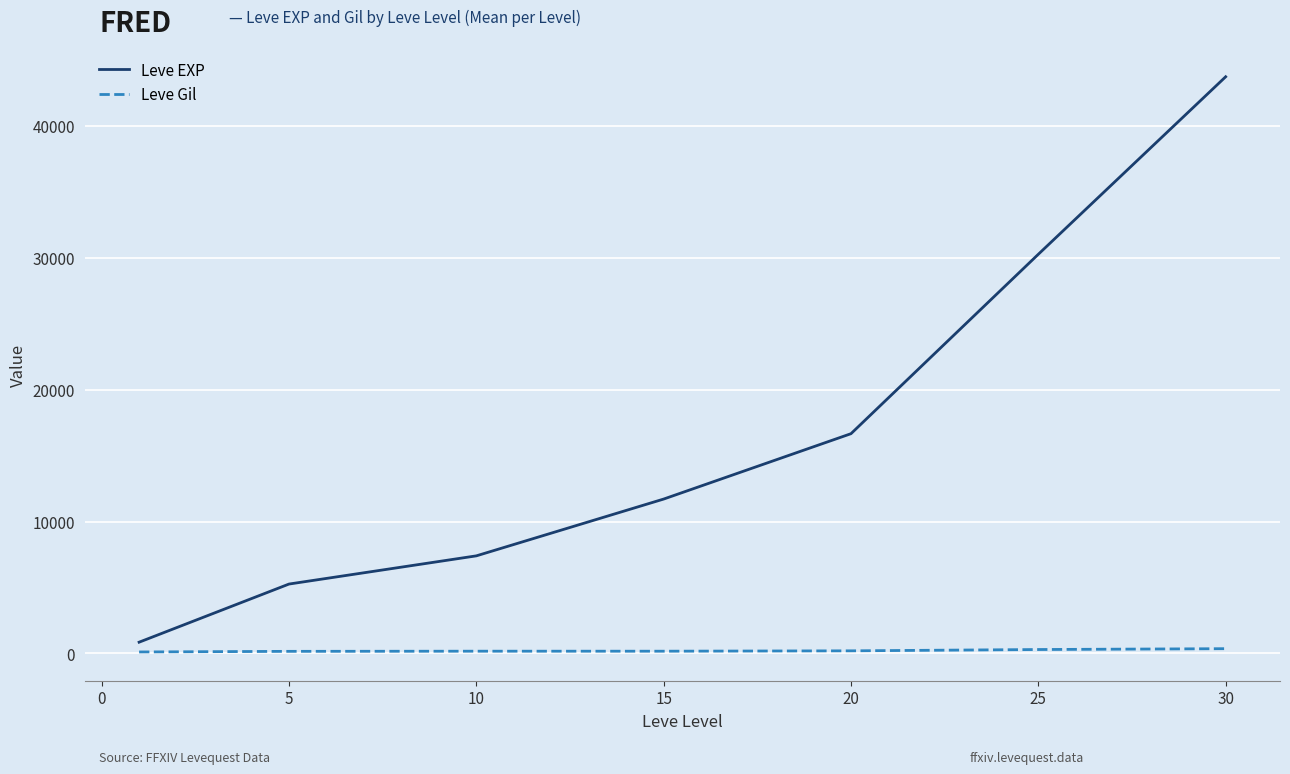

True or false: Leve Gil and Leve EXP intersect in this chart.

False